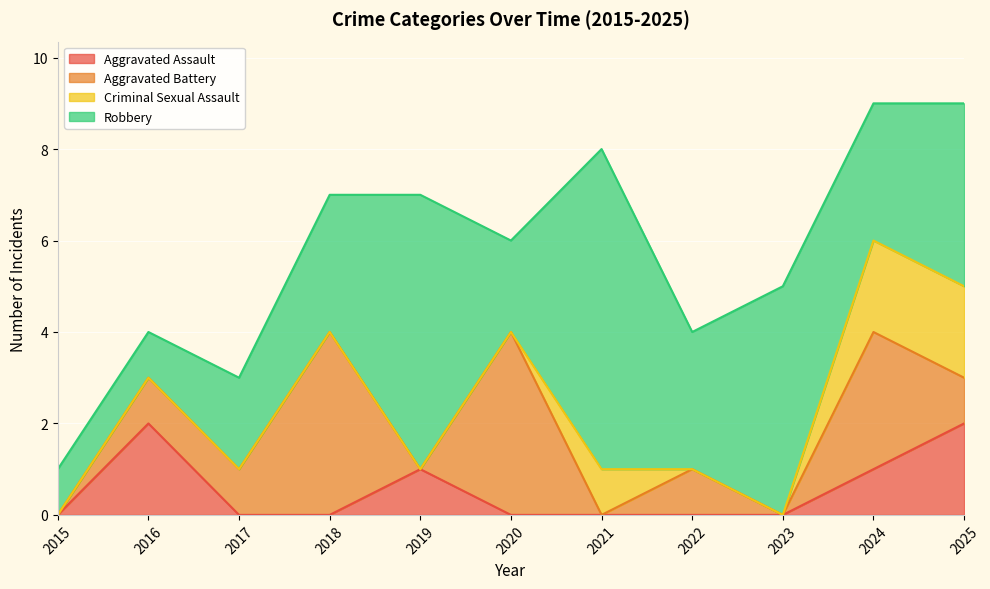

Which series ends up on top after the final intersection of Robbery and Aggravated Battery?

Robbery